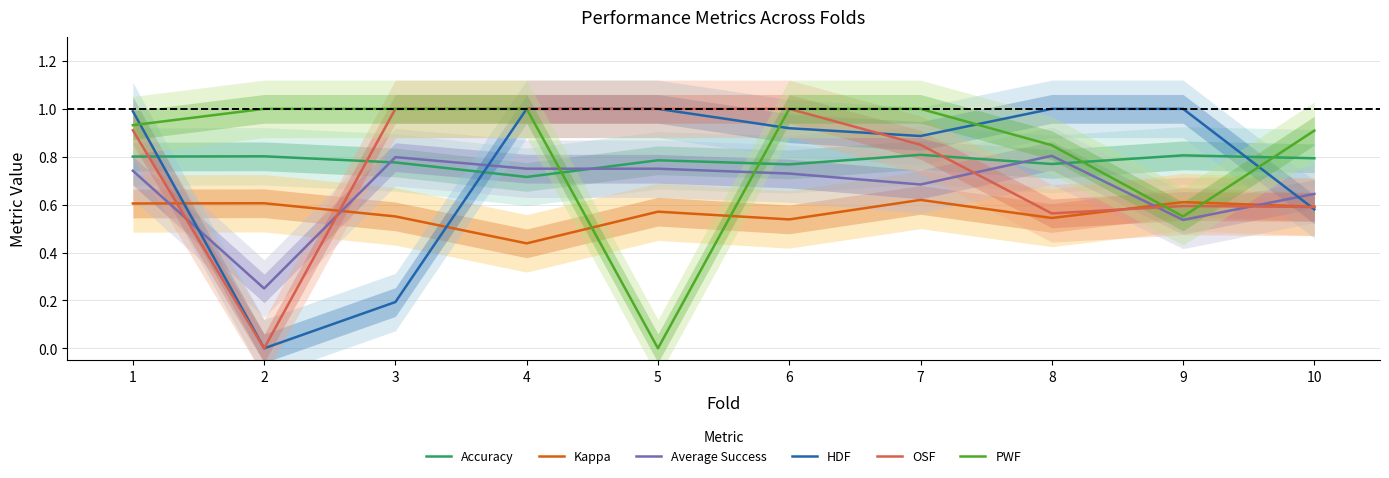

The Accuracy series shows 0.2 at 1. True or false?

False